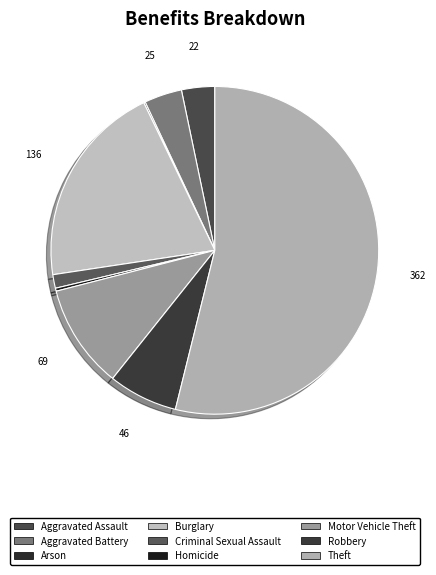

How many slices are in this pie chart?

9